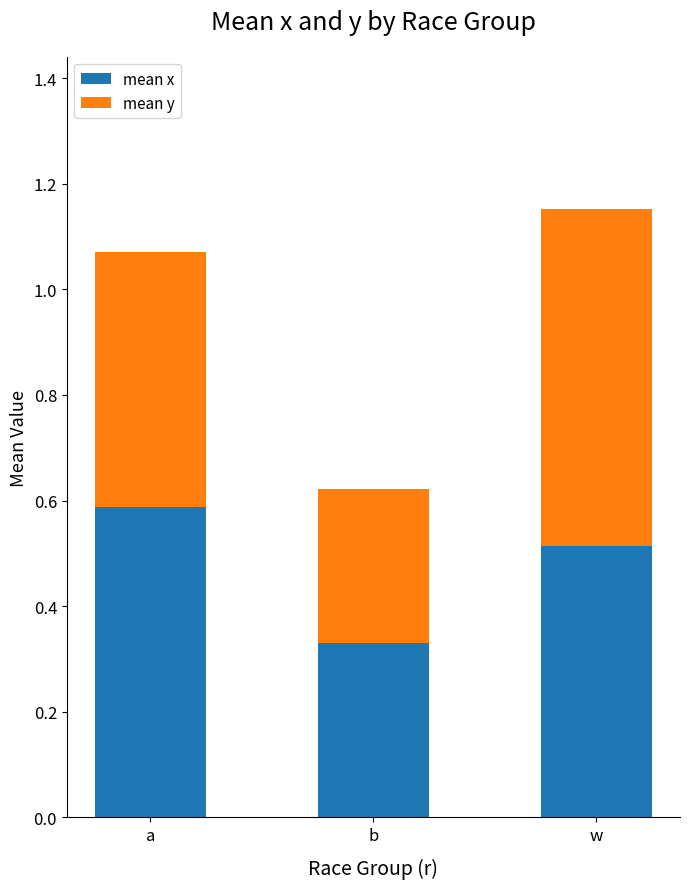

Rank the categories by mean x value from highest to lowest.

a, w, b